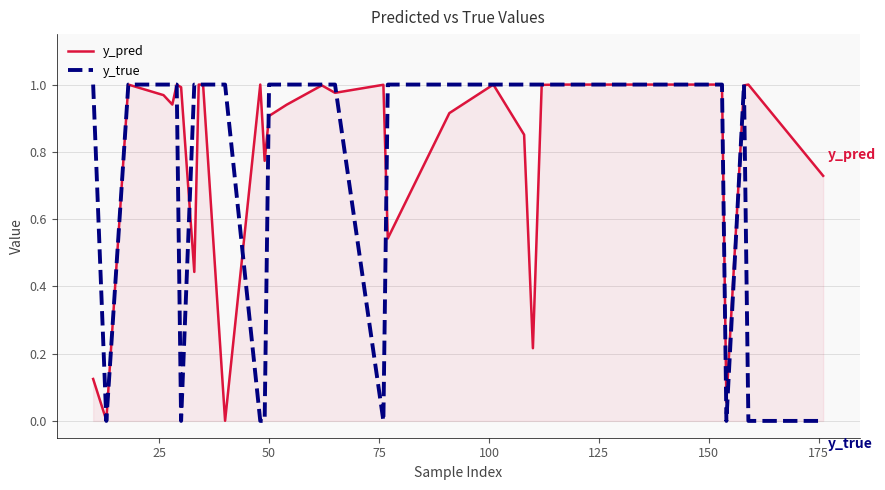

True or false: y_pred has more than 2 points higher than both neighbors.

True